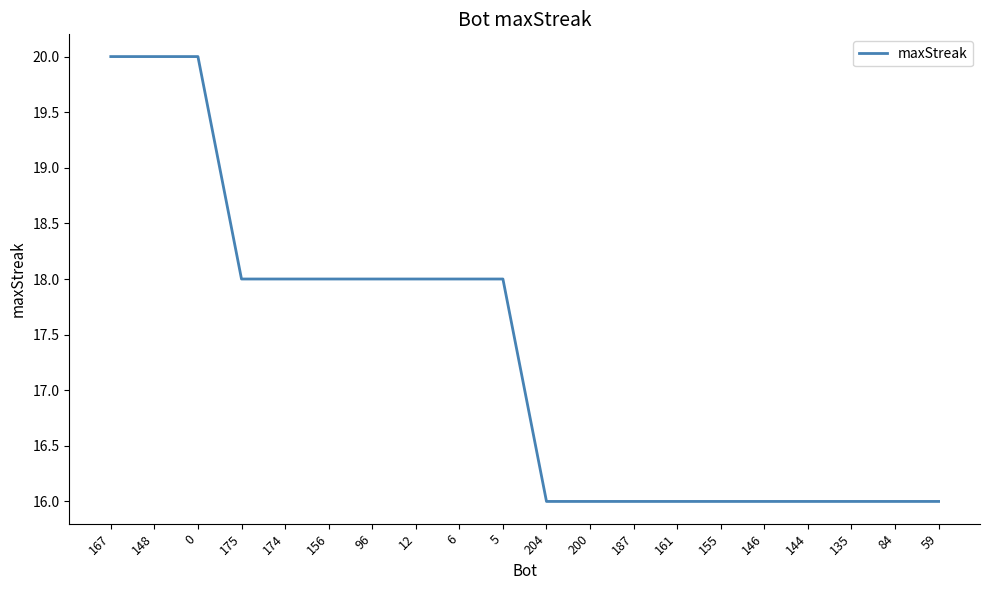

What is the minimum value shown in the chart?

16